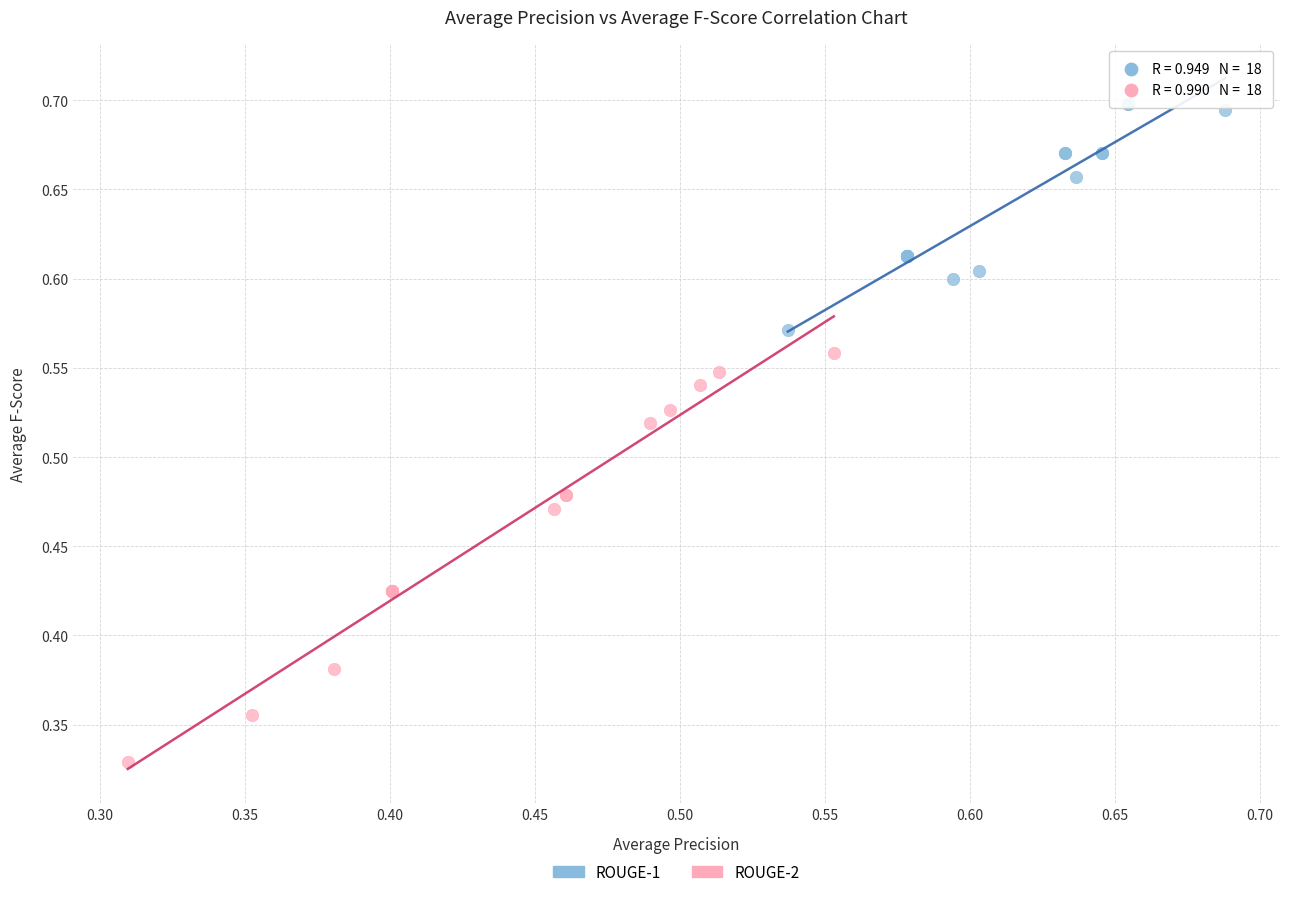

Which series has the widest spread of Y values?

ROUGE-2